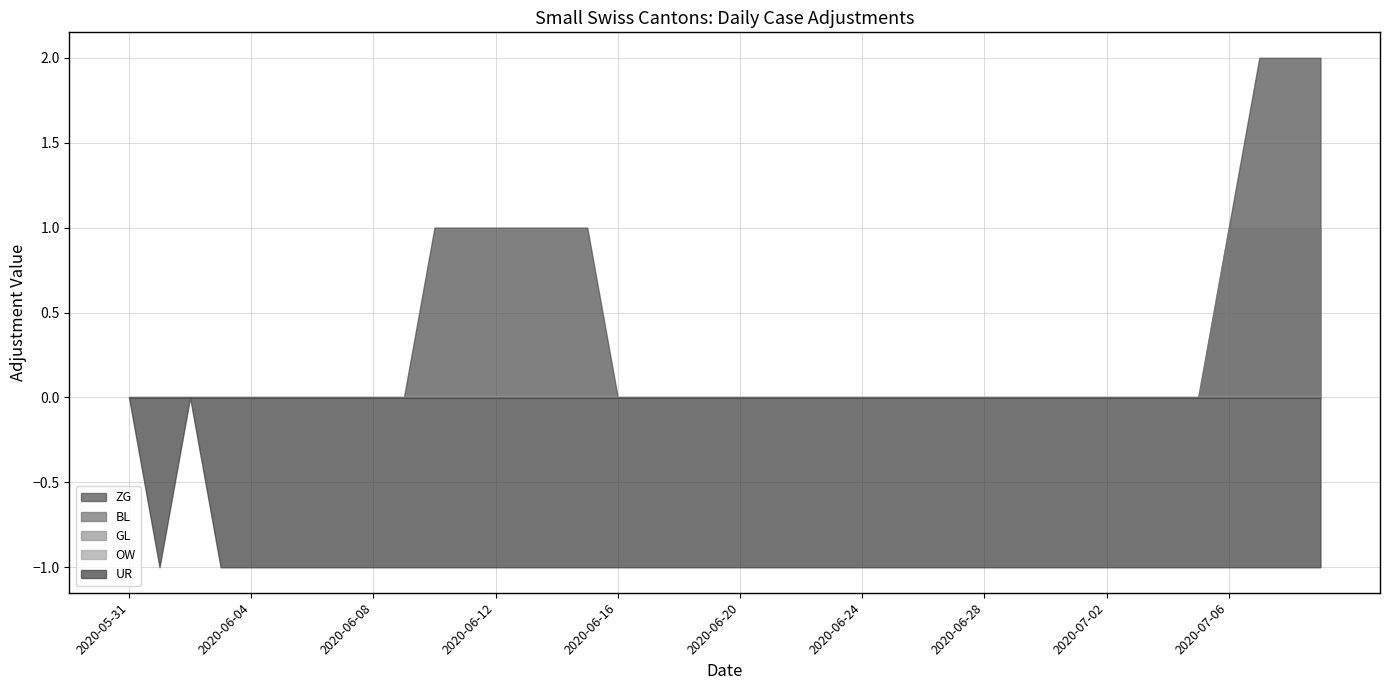

What is the total value across all series at 2020-07-06?

1